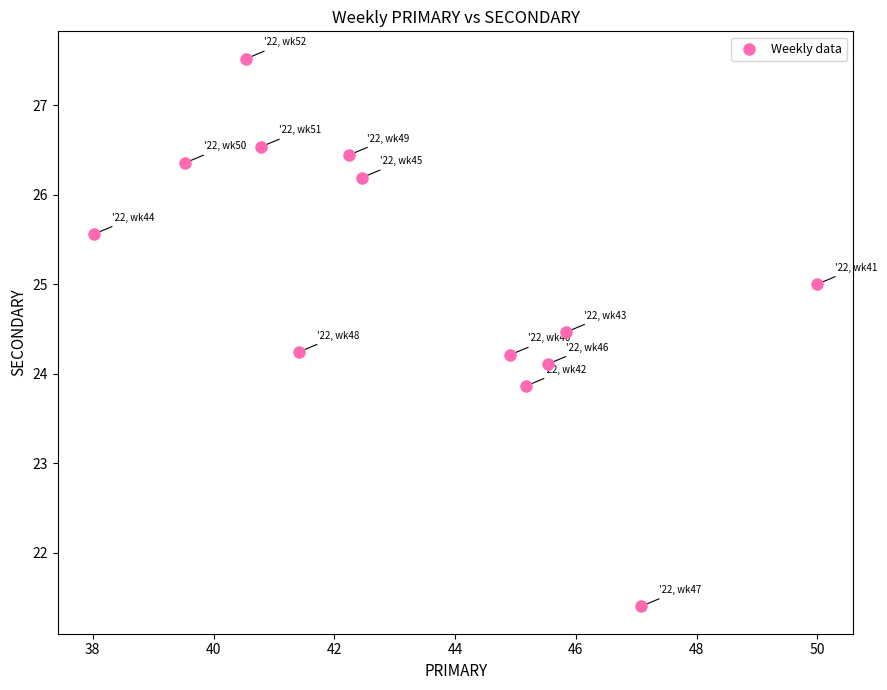

What is the range of Y values (max minus min)?

6.1